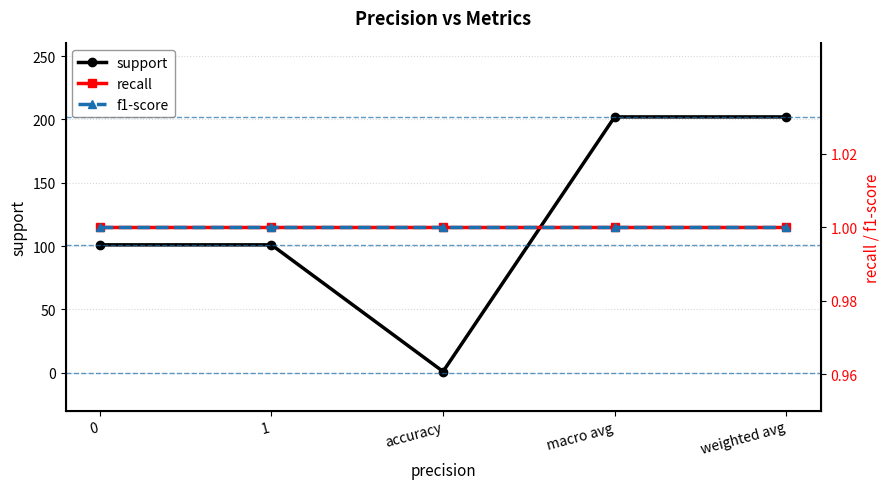

True or false: support and f1-score intersect in this chart.

False